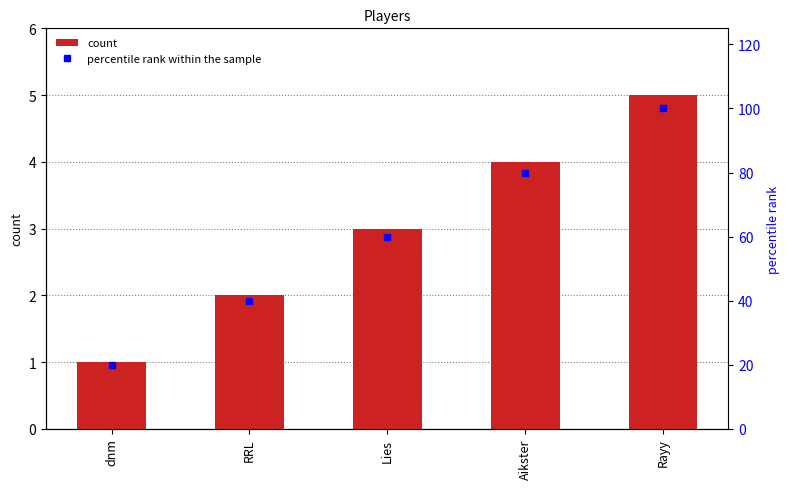

What is the value of the count bar at the 4th from the left?

4